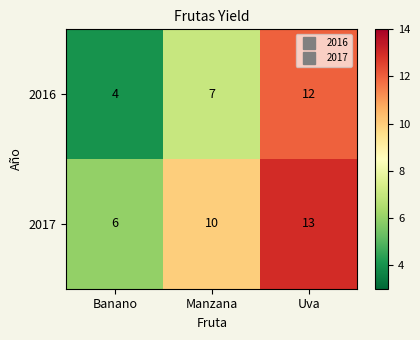

What is the minimum value shown in the chart?

4